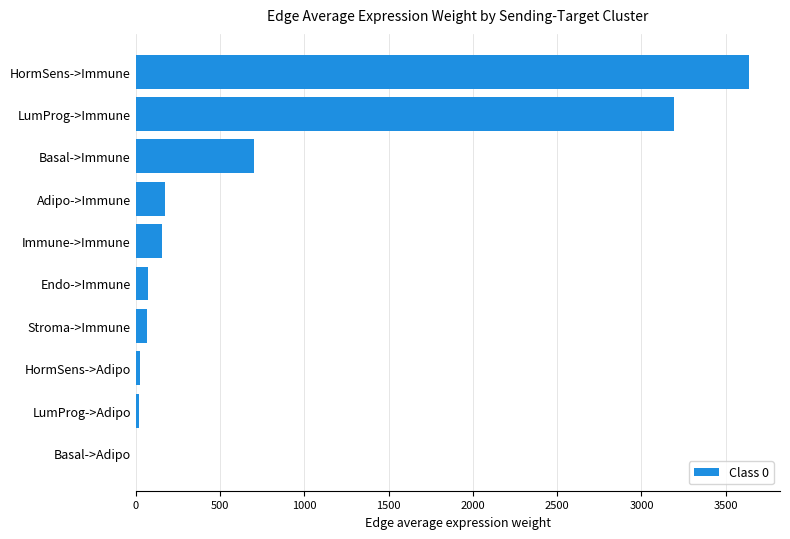

What is the greatest value displayed?

3640.0